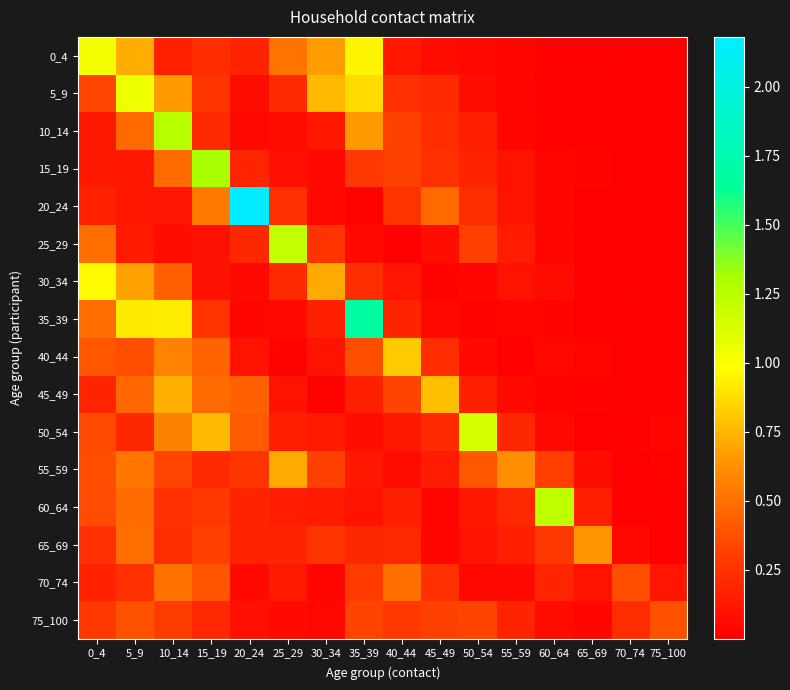

How many data points does each series have?

16